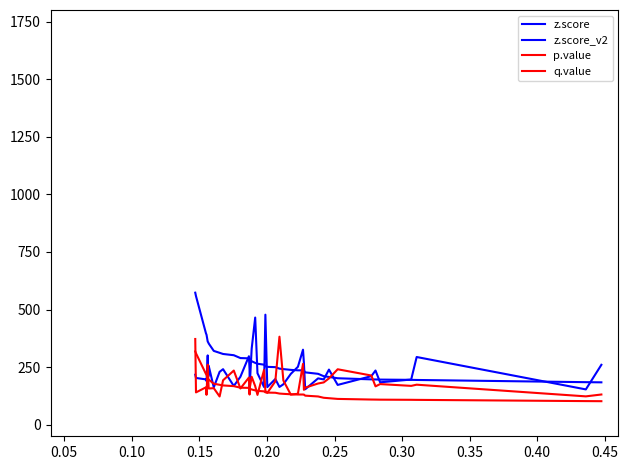

How many interior local peaks does the z.score_v2 series have?

12